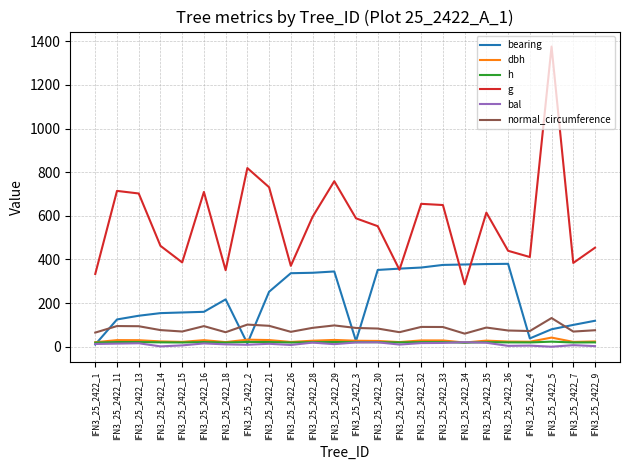

How many values in the g series exceed 588?

12